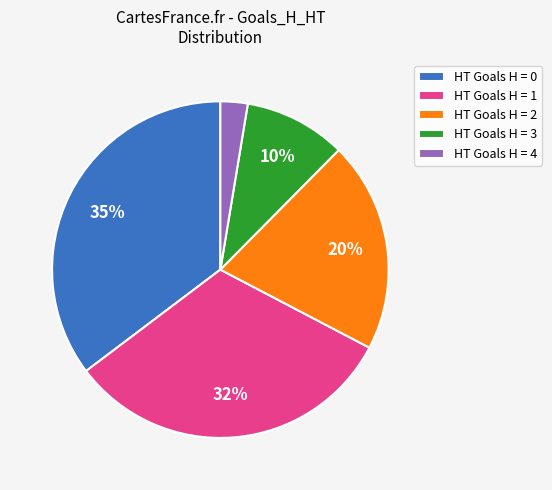

The HT Goals H = 2 slice represents 20% of the pie. True or false?

True